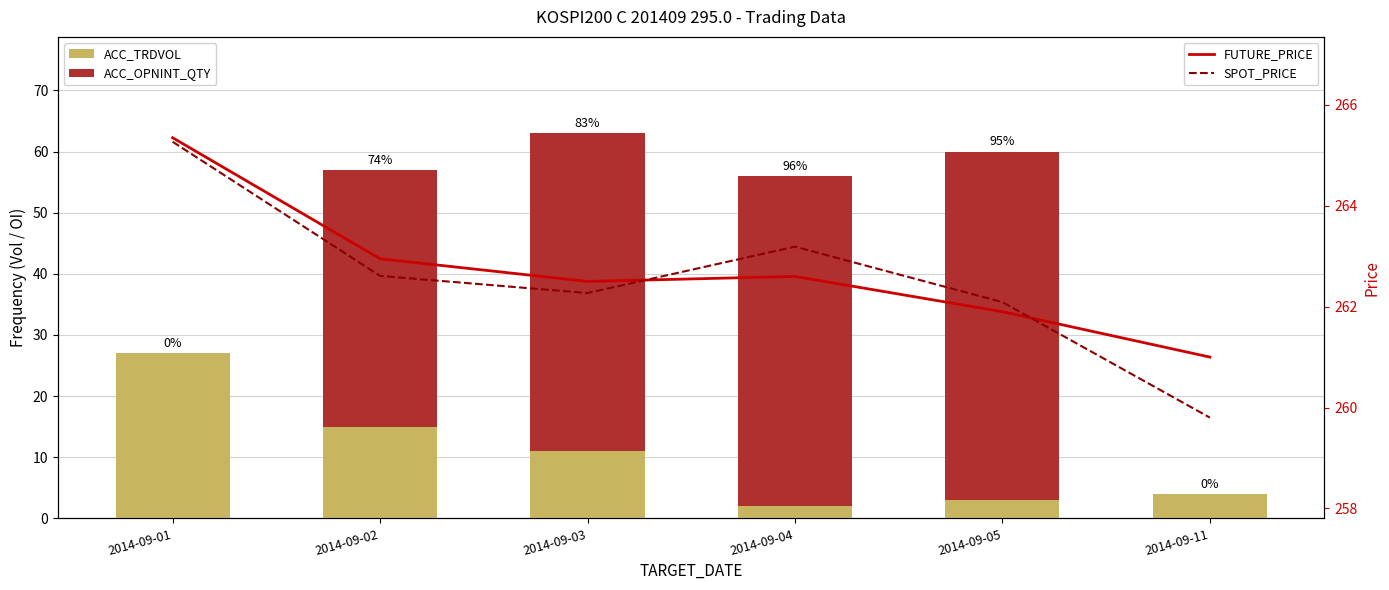

True or false: ACC_TRDVOL has a value of 37.7 at 2014-09-01.

False